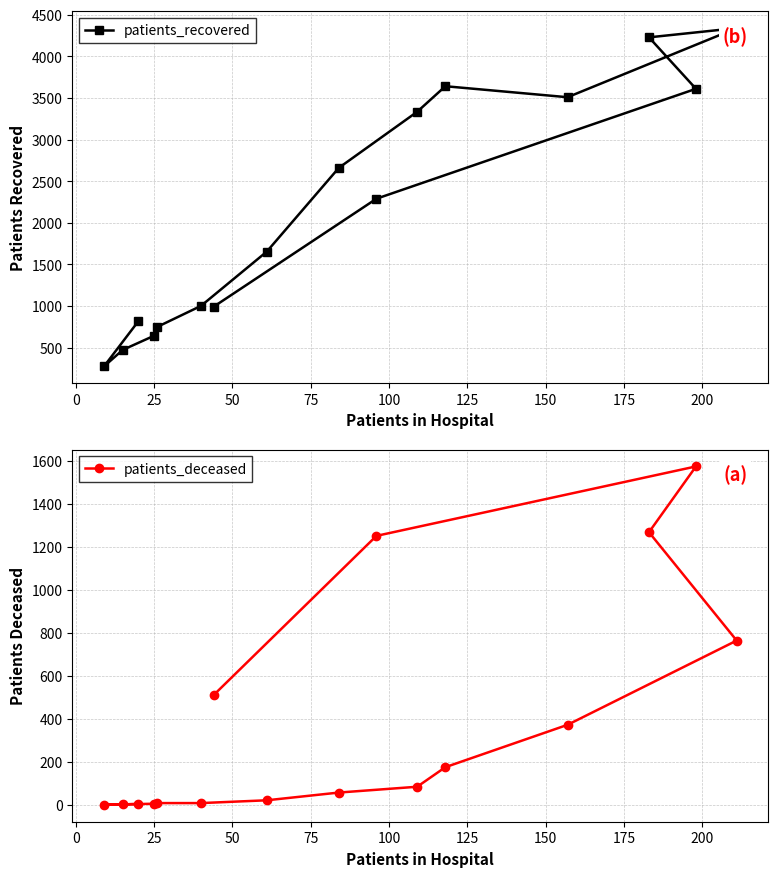

What is the maximum value for patients_deceased?

1574